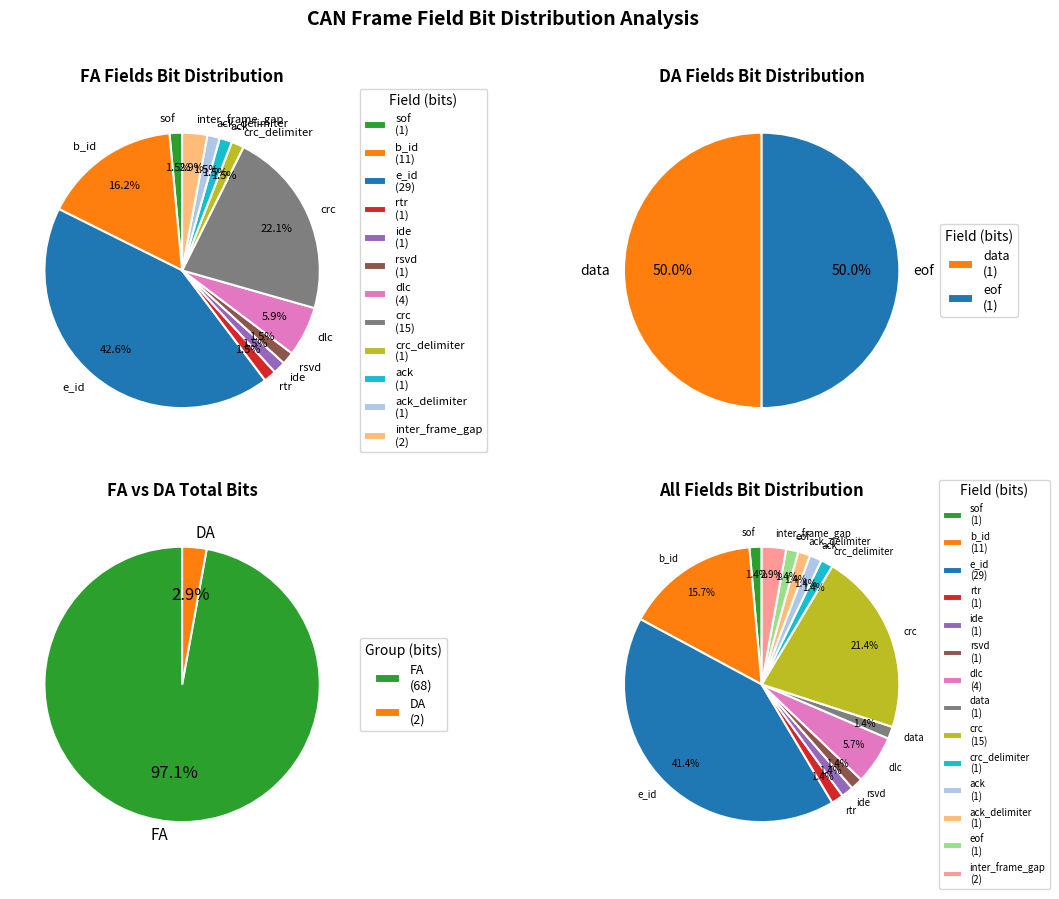

To the nearest percent, what portion does eof represent?

1%